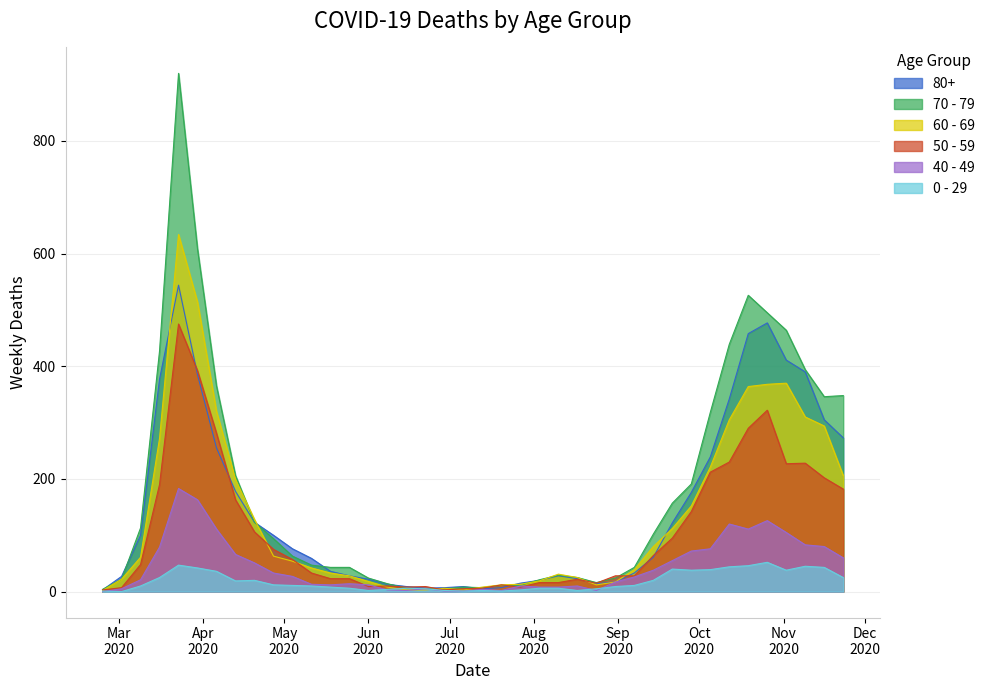

What is the sum of all 0 - 29 values?

742